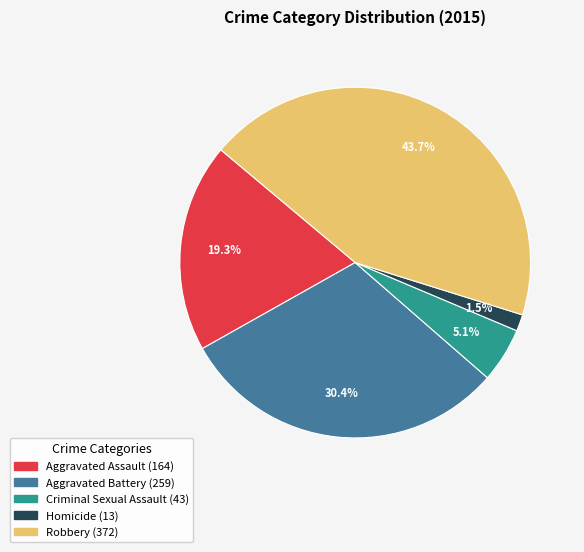

Rank the categories by value from highest to lowest.

Robbery, Aggravated Battery, Aggravated Assault, Criminal Sexual Assault, Homicide